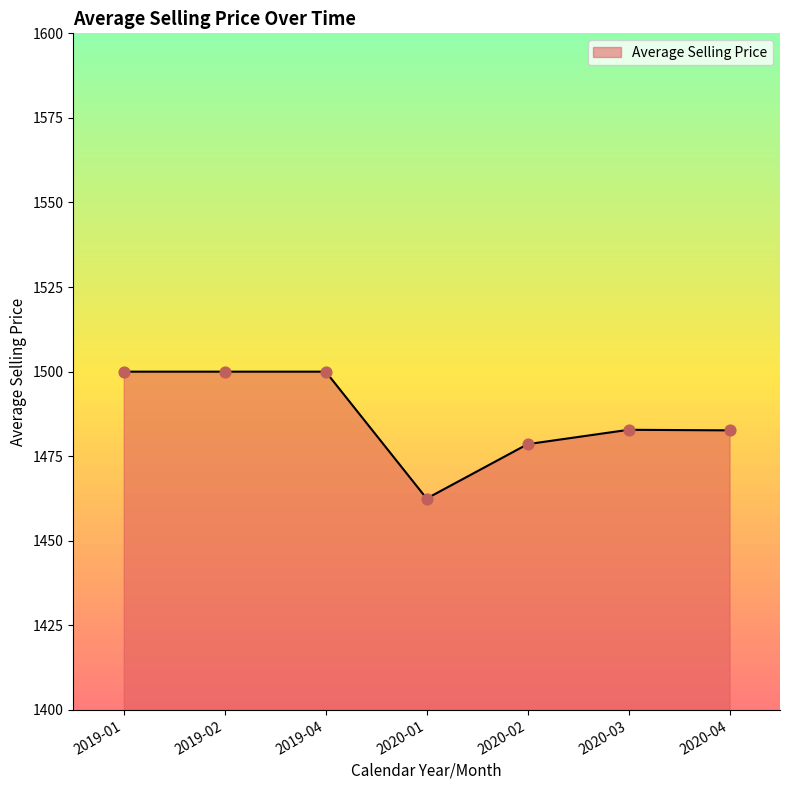

Which has a higher value, 2020-01 or 2019-01?

2019-01